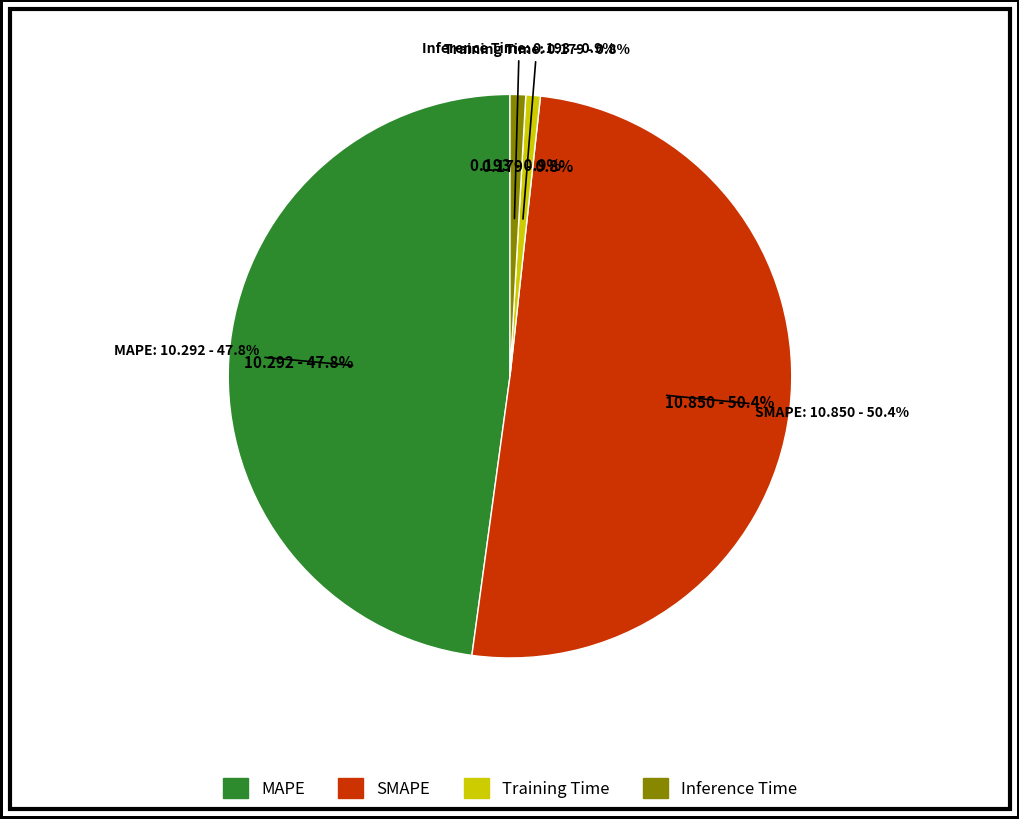

The Inference Time slice represents 1% of the pie. True or false?

True